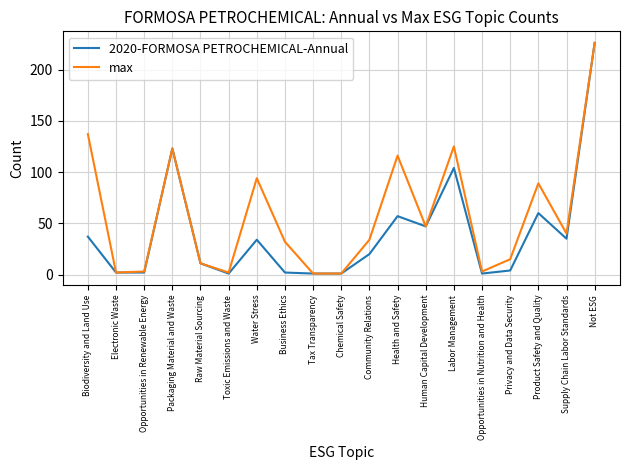

At which category is the sum across all series the highest?

Not ESG